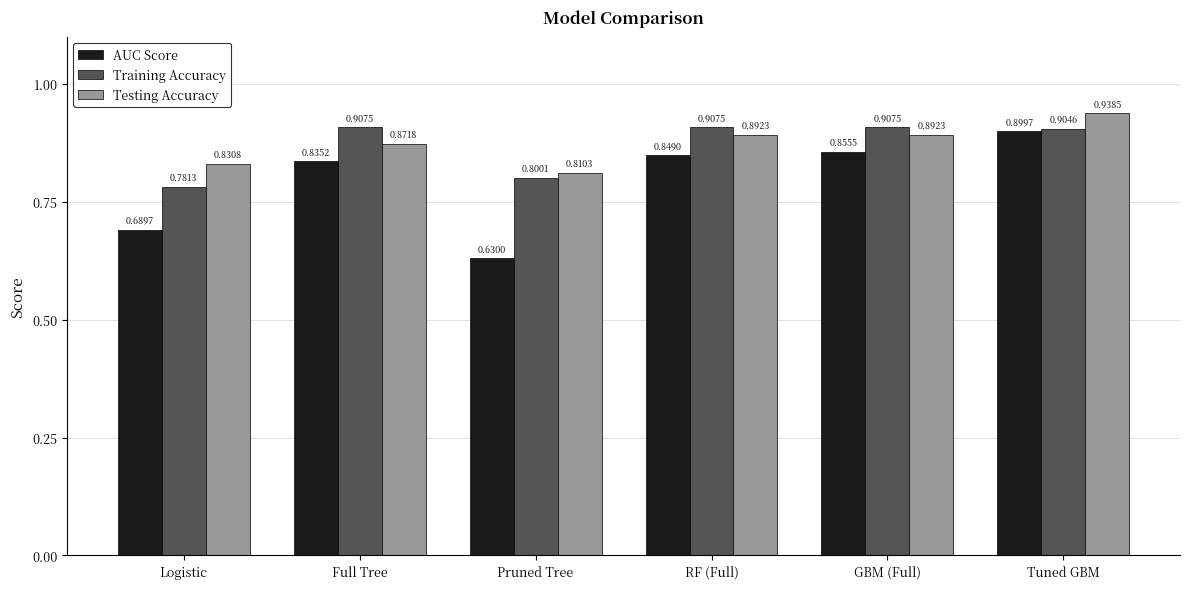

What is the label of the 2nd bar from the left?

Full Tree